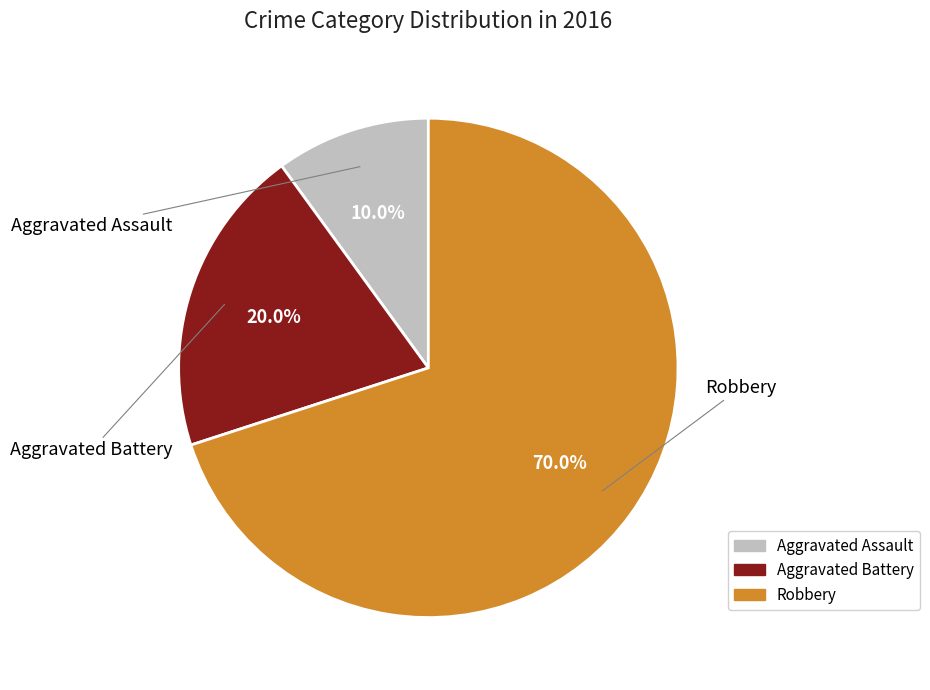

What portion of the pie excludes Aggravated Battery?

80.0%